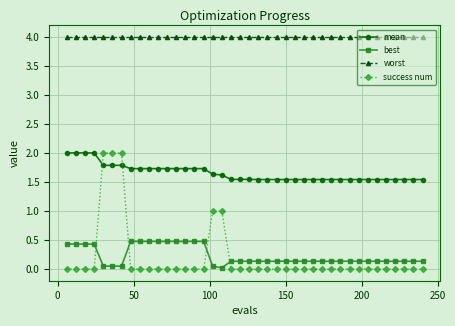

After their last crossing, which series has the higher values: success num or best?

best